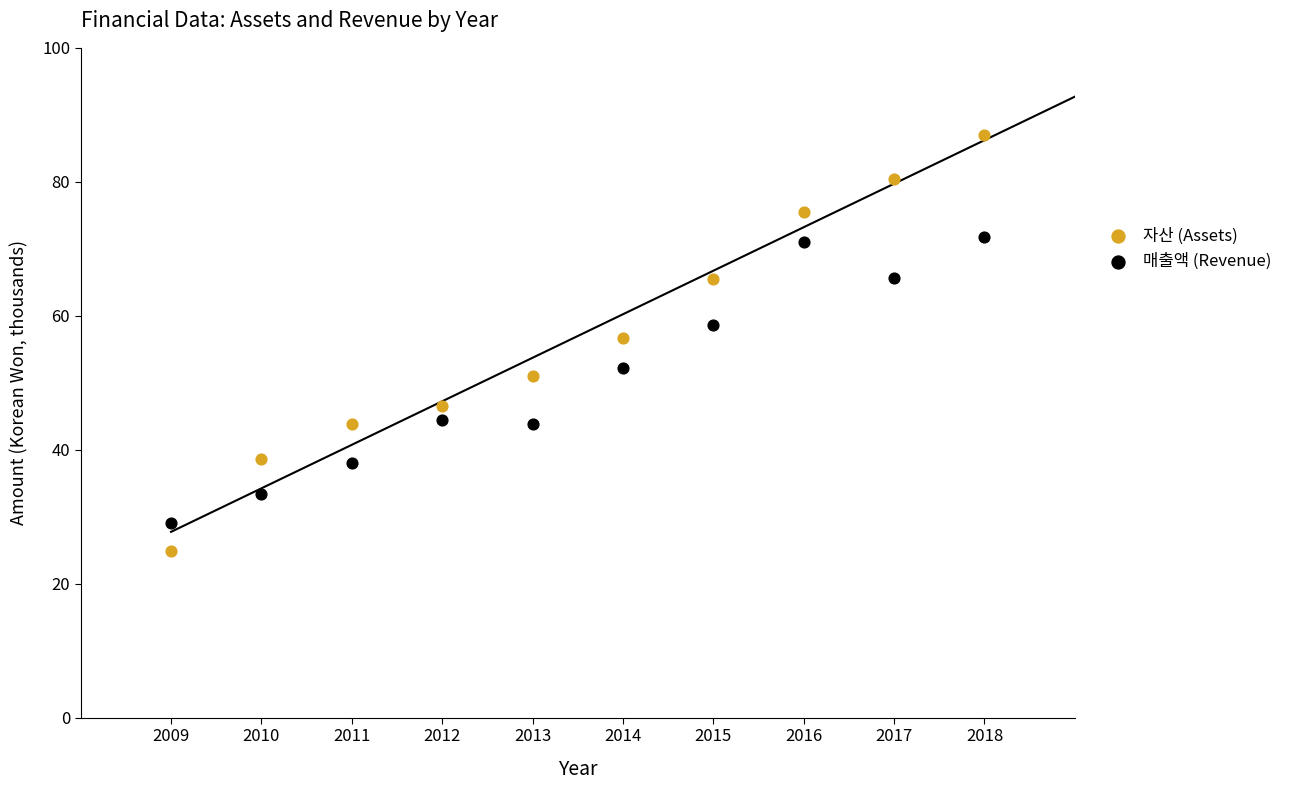

Across all data points, what is the range of Y values (max minus min)?

62.0